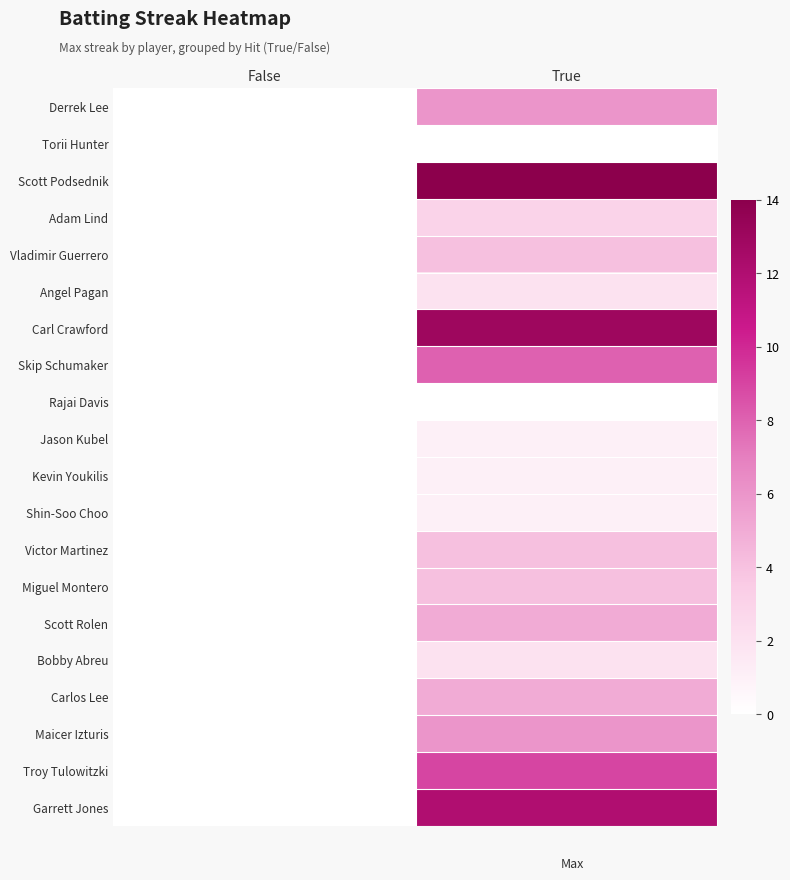

At how many categories does at least one series exceed 0?

1